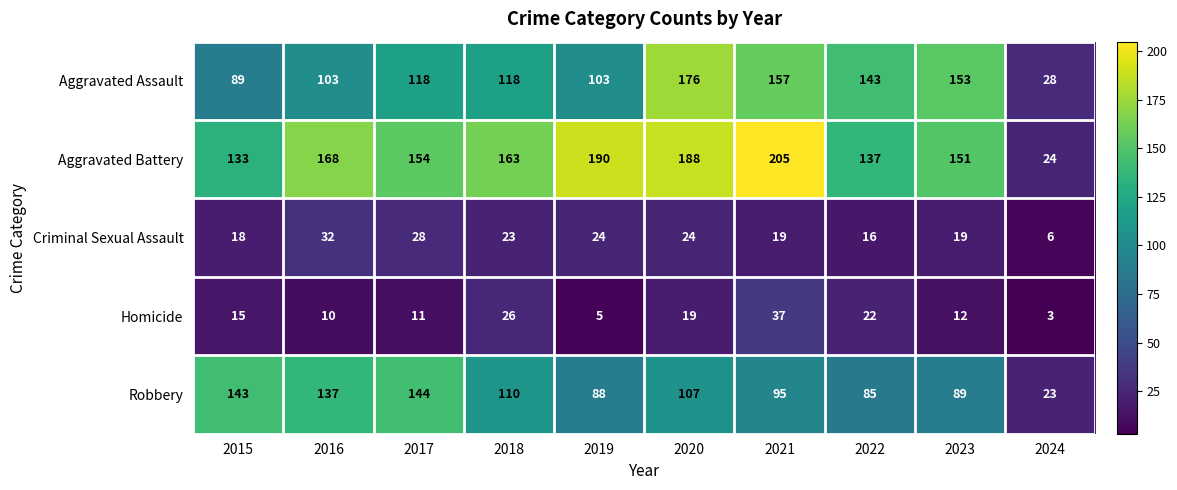

Which series has the largest total across all categories?

Aggravated Battery